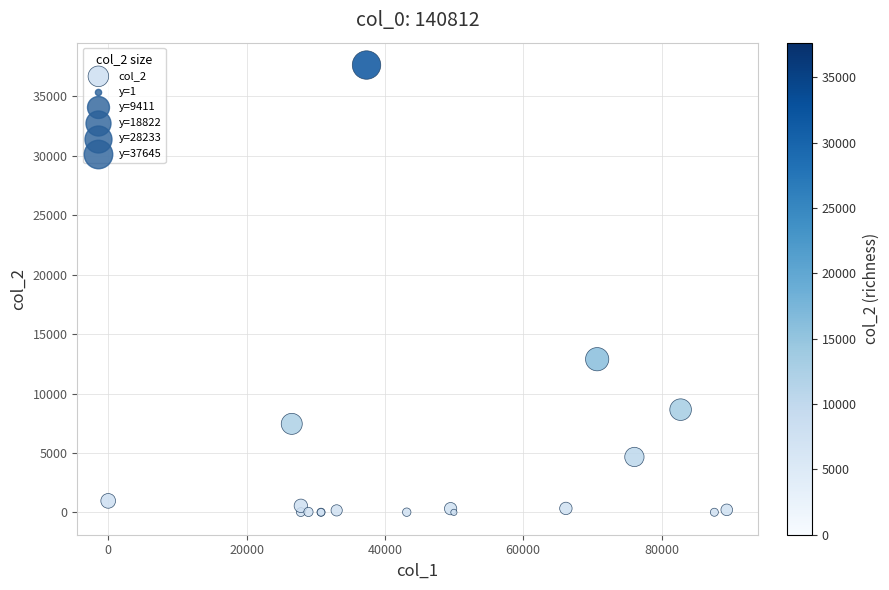

What Y value in the scatter plot is closest to 18823?

12890